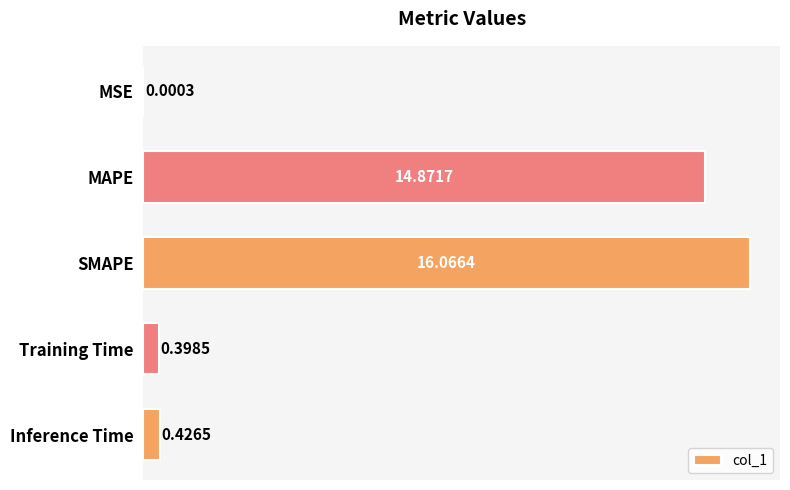

Which label corresponds to the largest value in the chart?

SMAPE